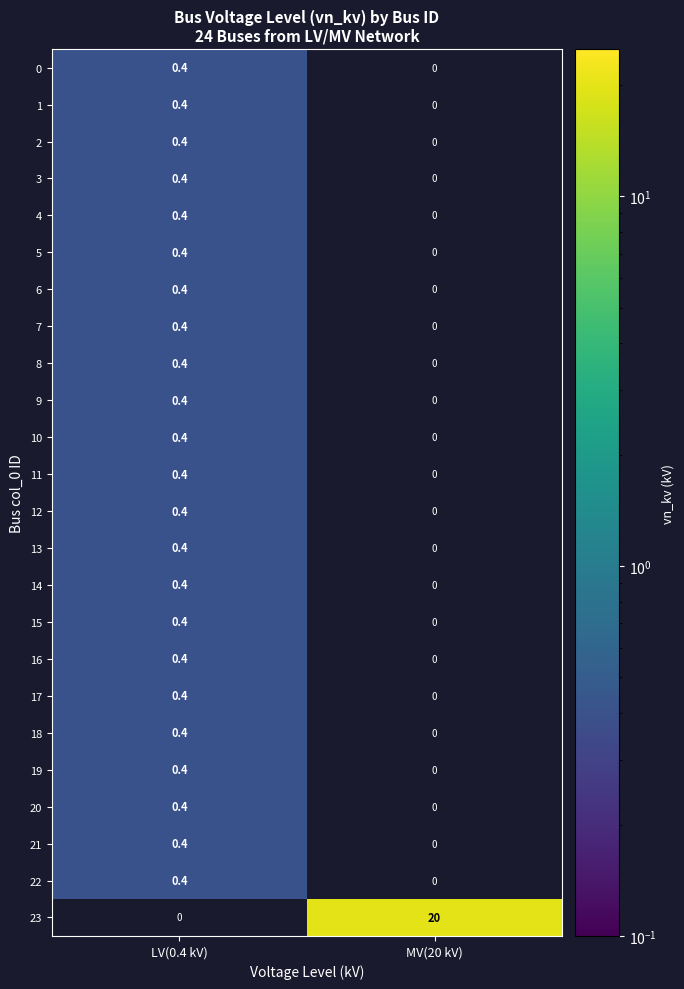

Is it true that 0 equals 0.4 at LV(0.4 kV)?

True